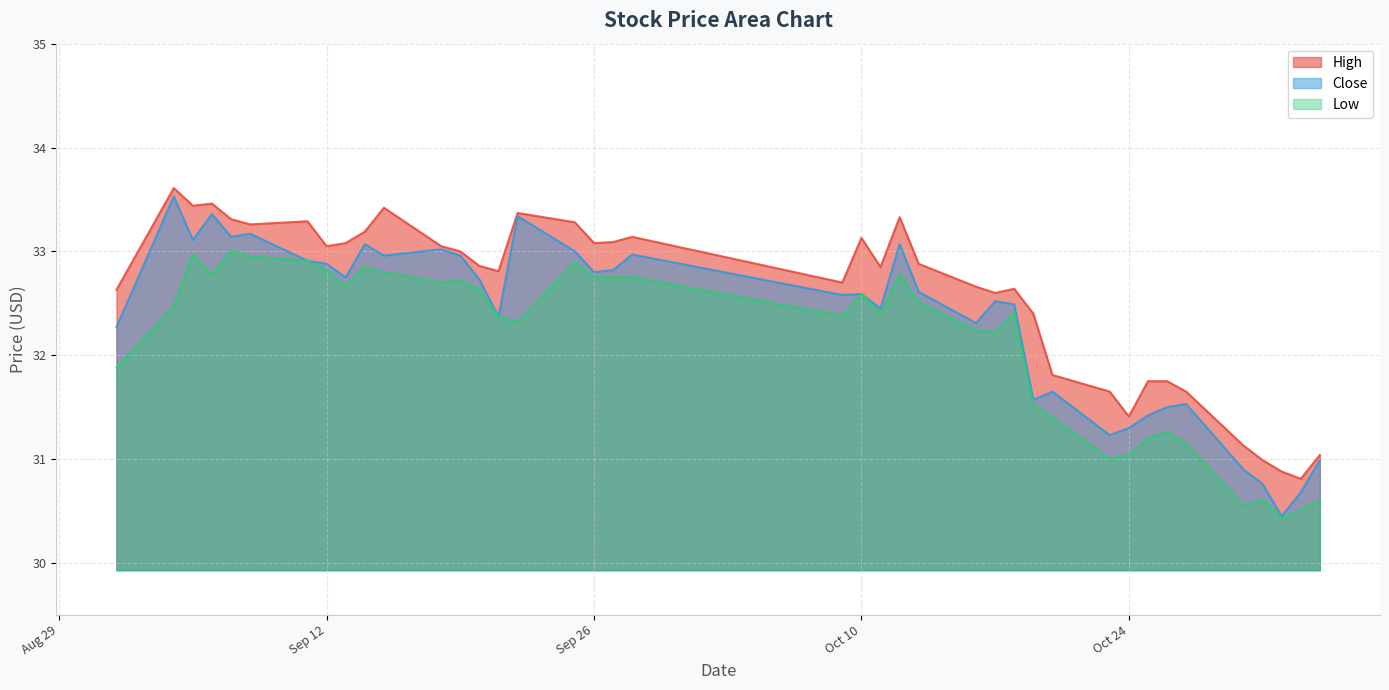

What is the approximate value of Low at 2023-09-14?

32.9